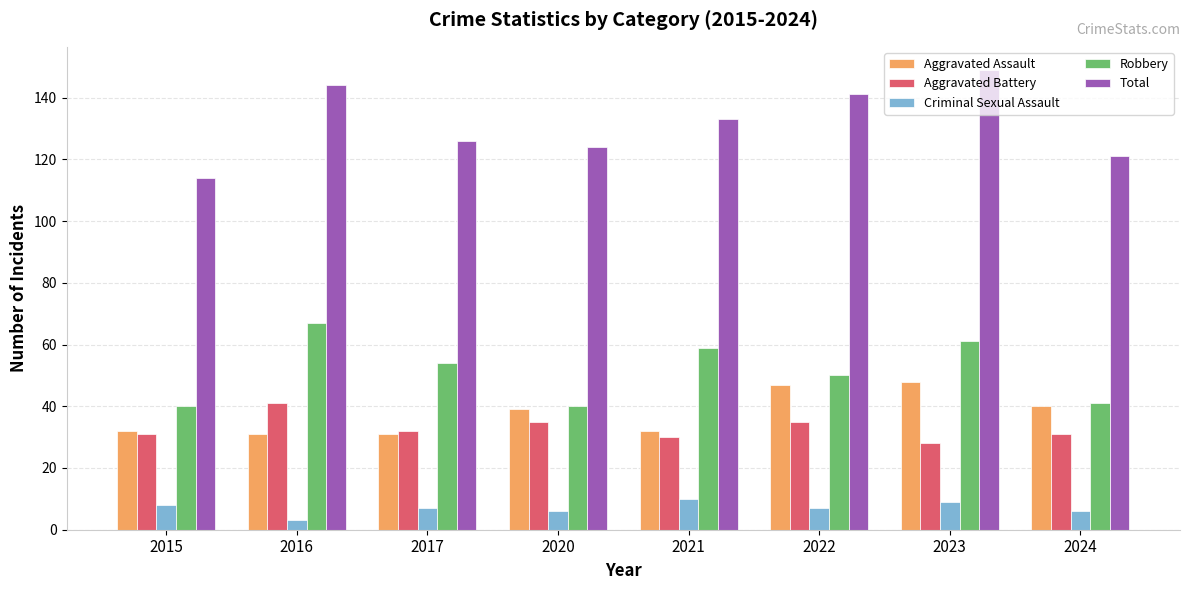

What are all the series names shown in the legend?

Aggravated Assault, Aggravated Battery, Criminal Sexual Assault, Robbery, Total